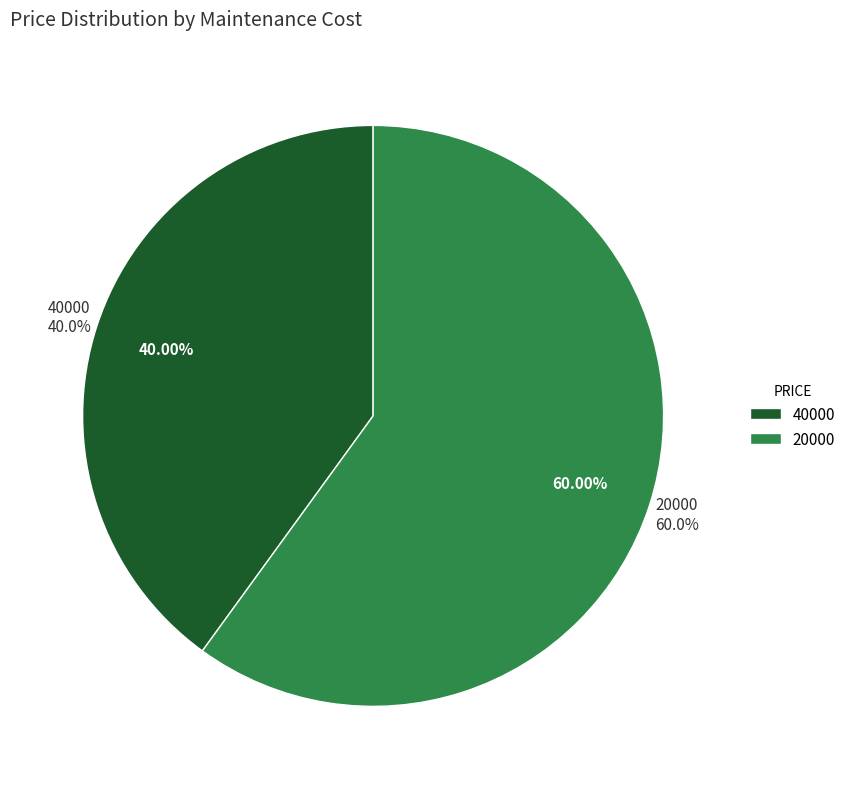

Rank the categories by value from lowest to highest.

40000, 20000